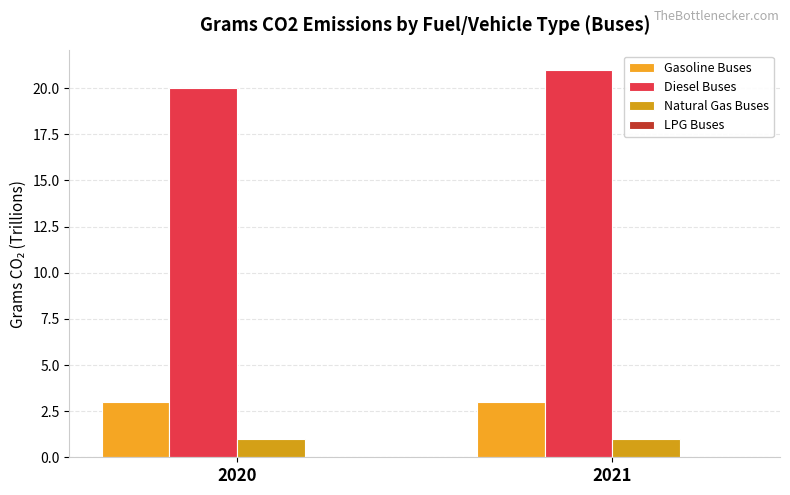

What is the approximate value of Natural Gas Buses at 2021?

1